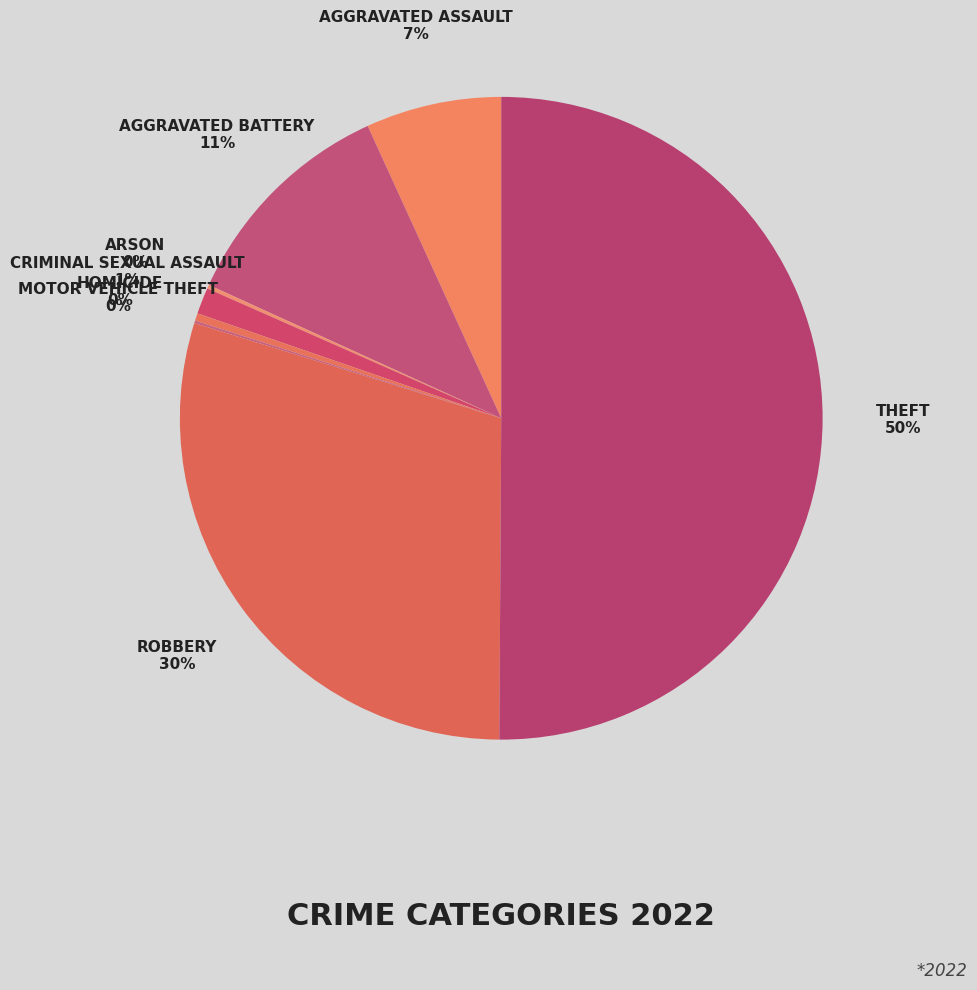

Which category accounts for the majority?

Theft